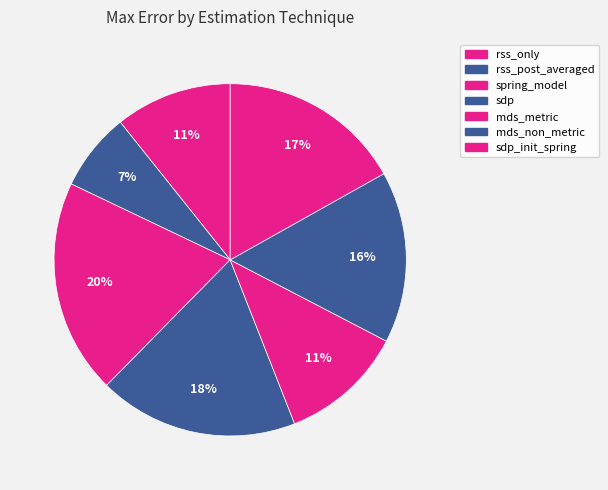

Which slice is the largest?

spring_model